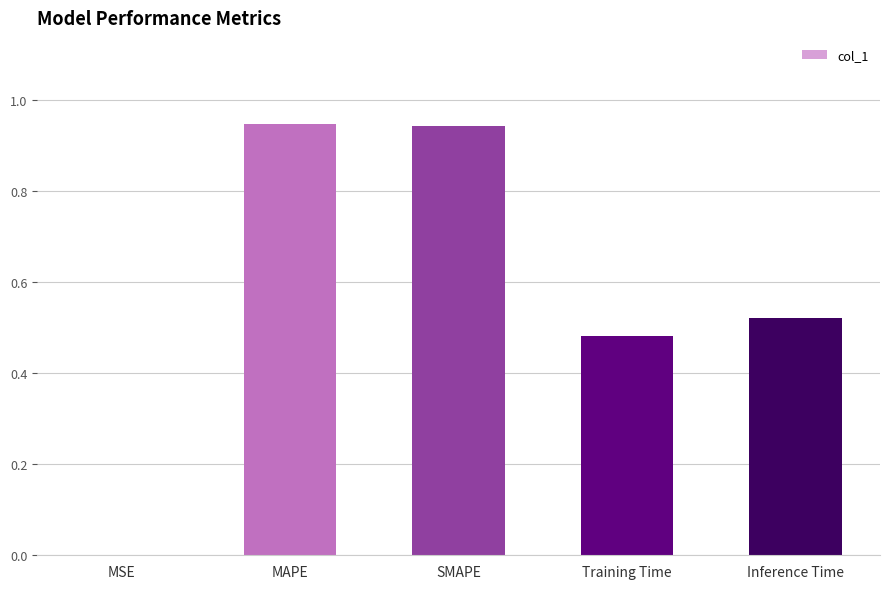

True or false: the data shows 0.0 at MSE.

True